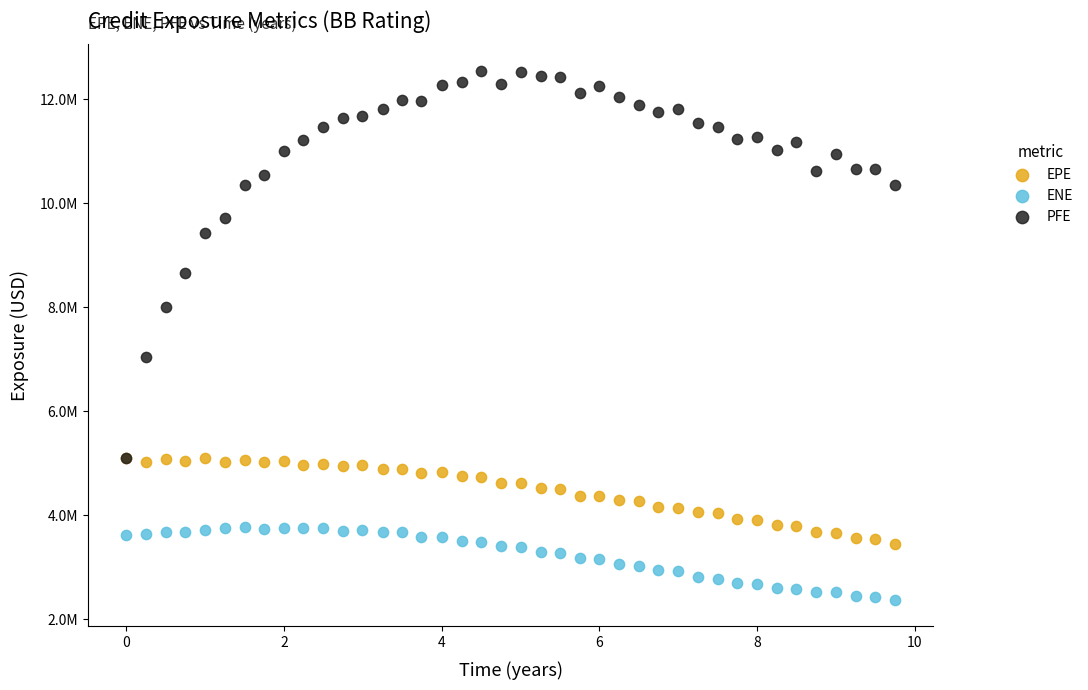

What are all the series names shown in the legend?

EPE, ENE, PFE